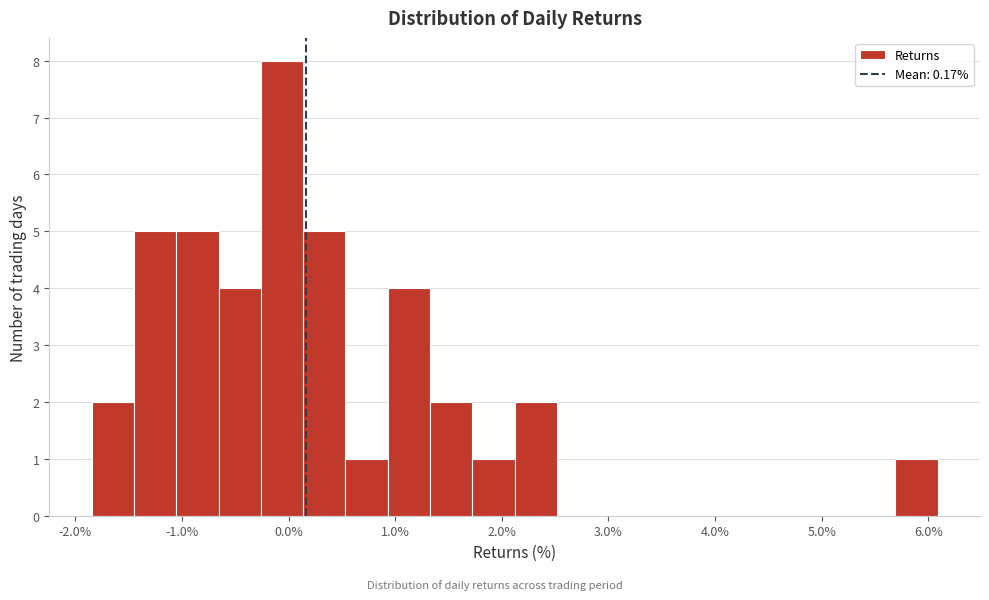

Read against the x-axis, roughly where is the centre of the tallest bar?

-0.1